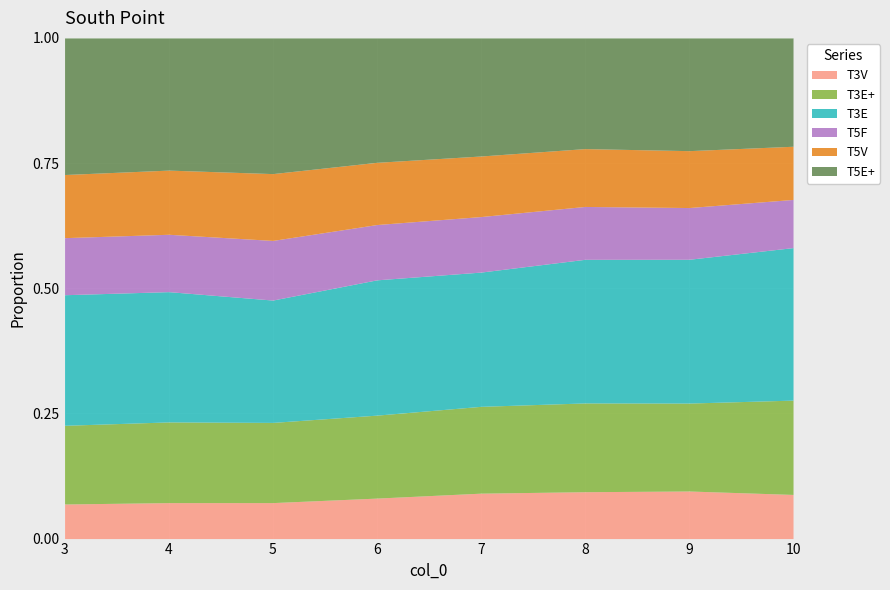

How many distinct data groups are displayed?

6